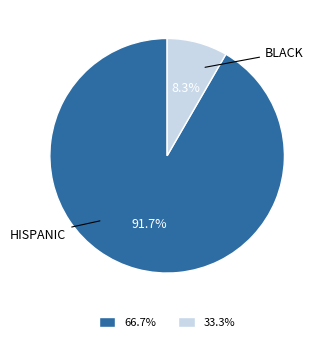

To the nearest percent, what is the average slice percentage?

50%